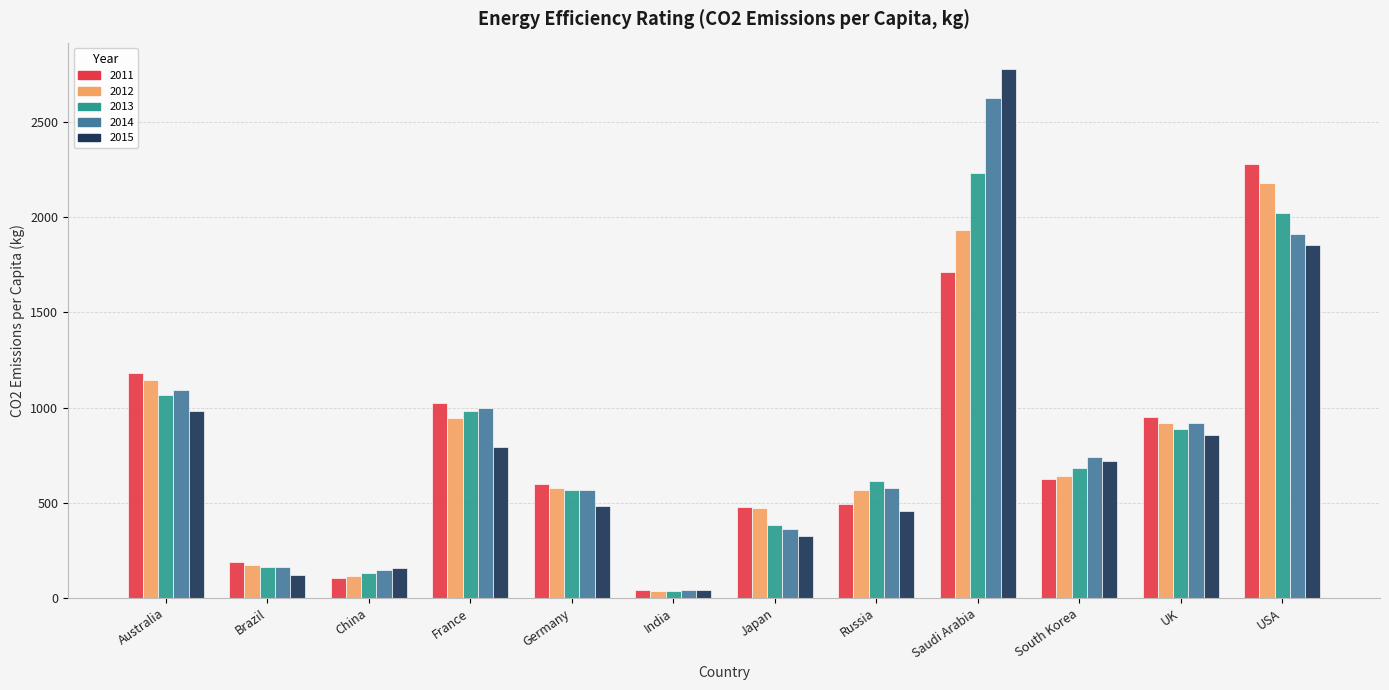

What is the difference between the 2013 values at Russia and China?

484.0